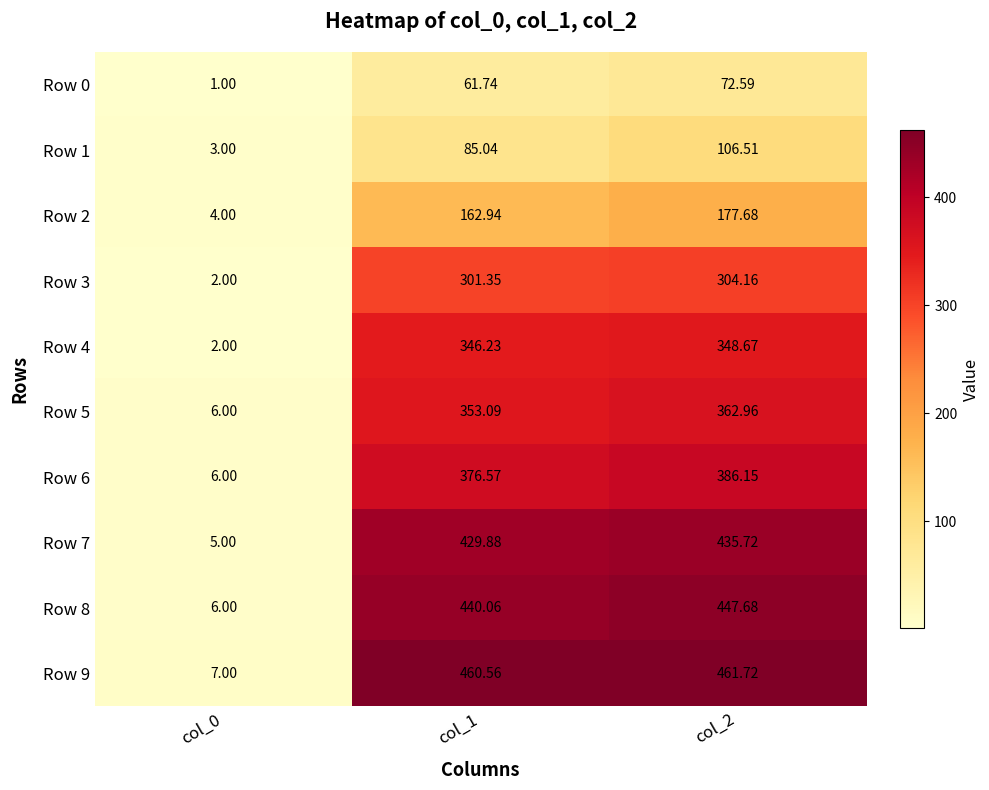

At which category does the chart reach its minimum across all series?

col_0